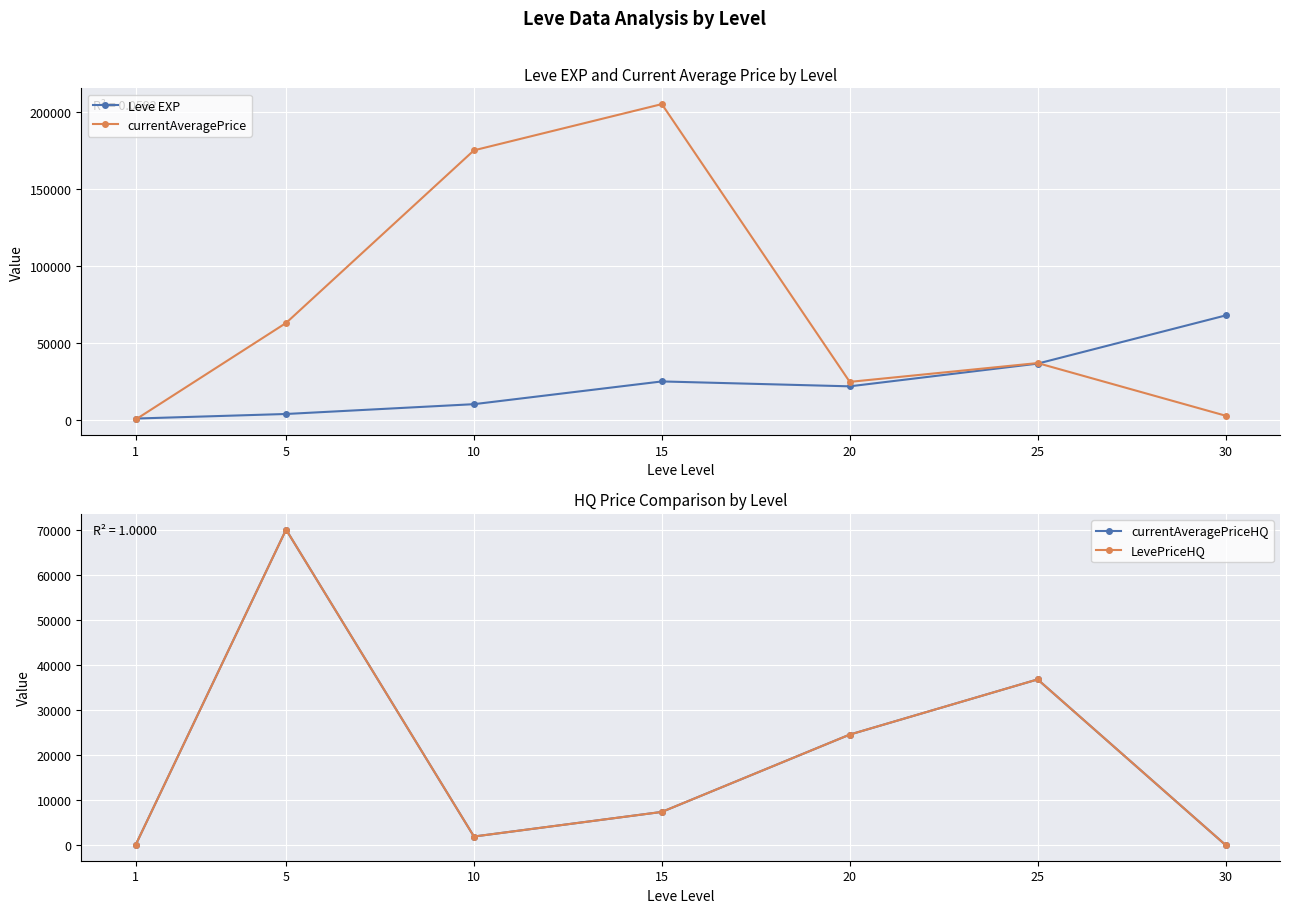

At 1, list the series in order from smallest to largest.

currentAveragePrice, currentAveragePriceHQ, LevePriceHQ, Leve EXP